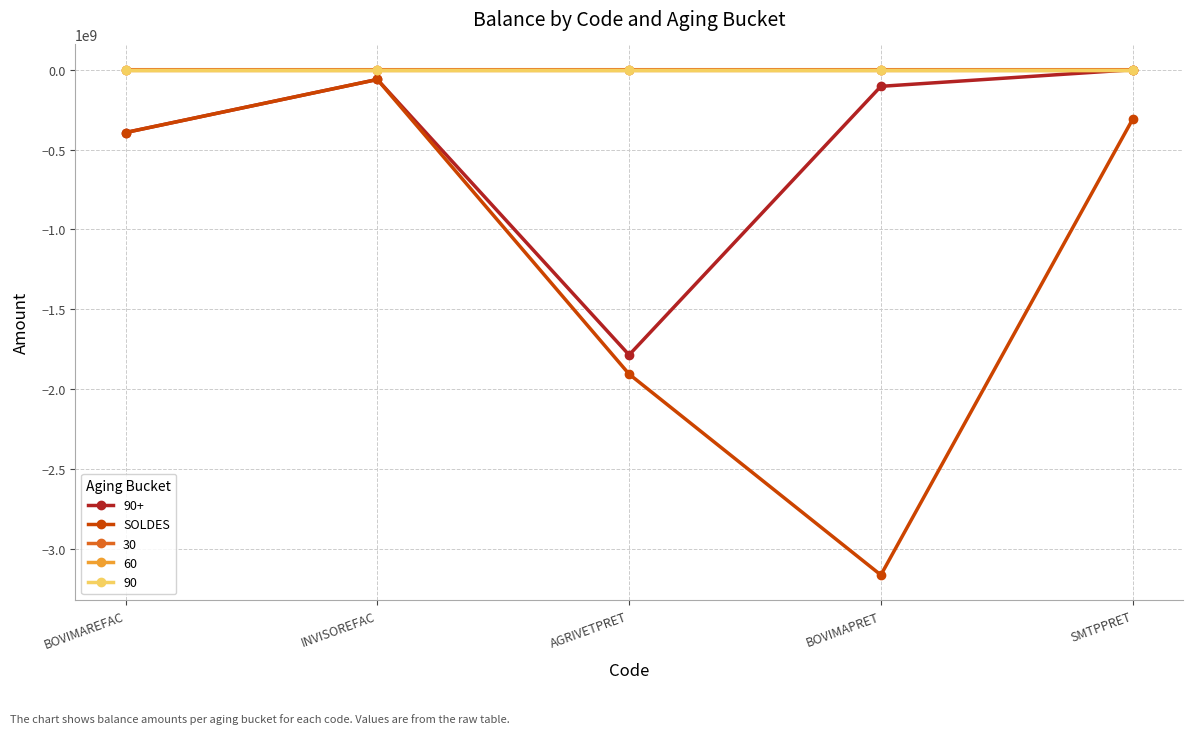

Is this an area chart (filled region under the line)?

No